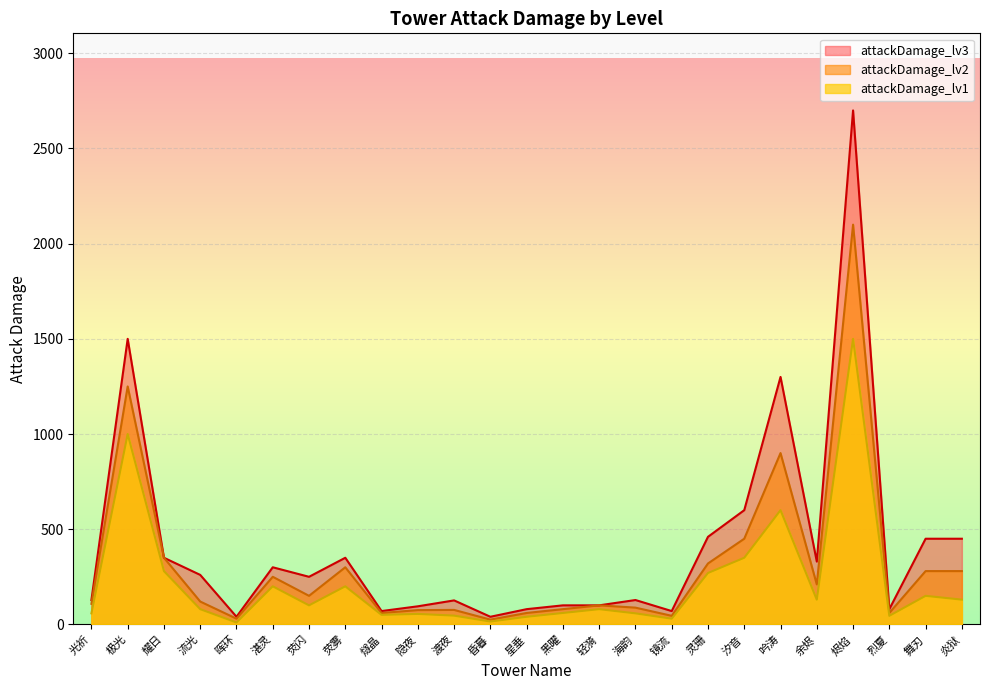

Is it true that attackDamage_lv1 equals 130 at 炎狱?

True